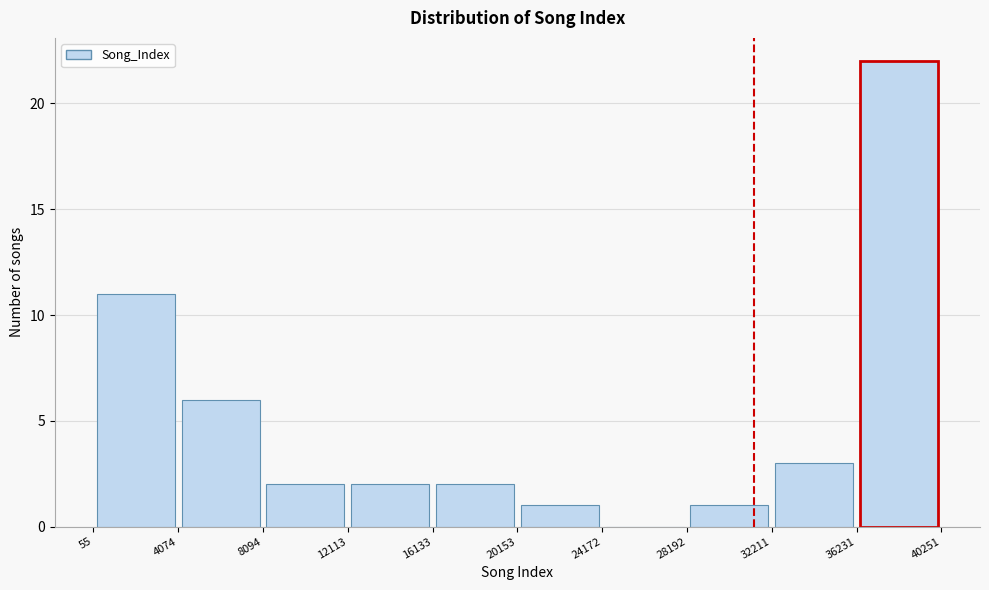

Reading left to right, list every bar in this chart as the range it spans on the x-axis followed by its height. The values are not printed on the chart, so give them approximately, as read against the axis.

55 to 4074: 11
4074 to 8094: 6
8094 to 12113: 2
12113 to 16133: 2
16133 to 20153: 2
20153 to 24172: 1
24172 to 28192: 0
28192 to 32211: 1
32211 to 36231: 3
36231 to 40251: 22